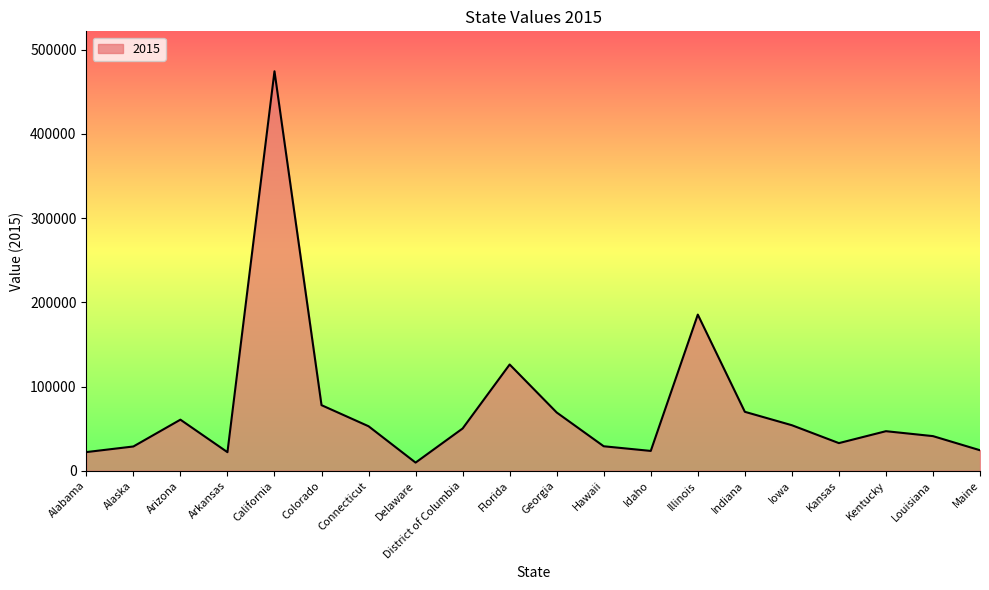

At which label does the data first exceed 50165?

Arizona